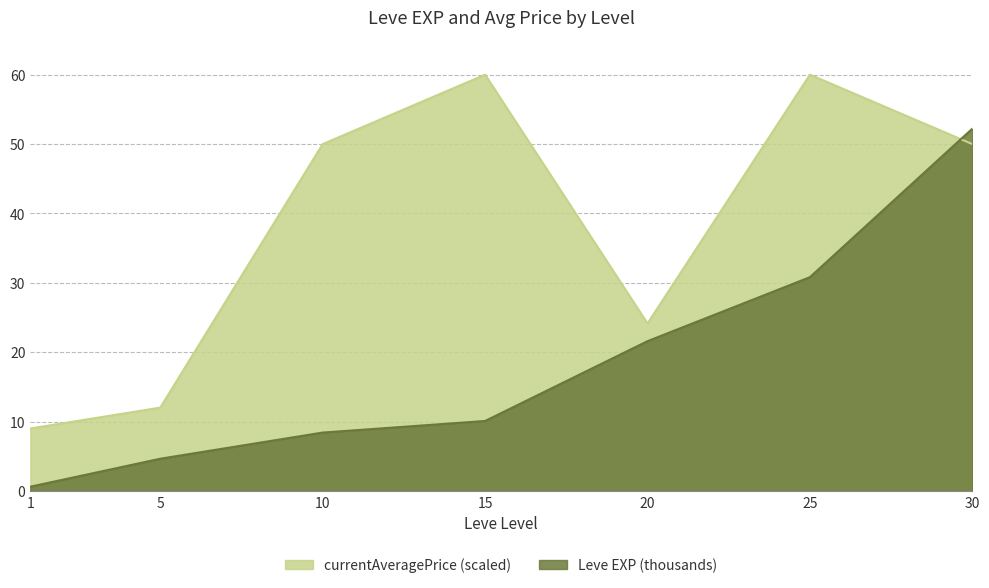

At which label is the value closest to 26?

20